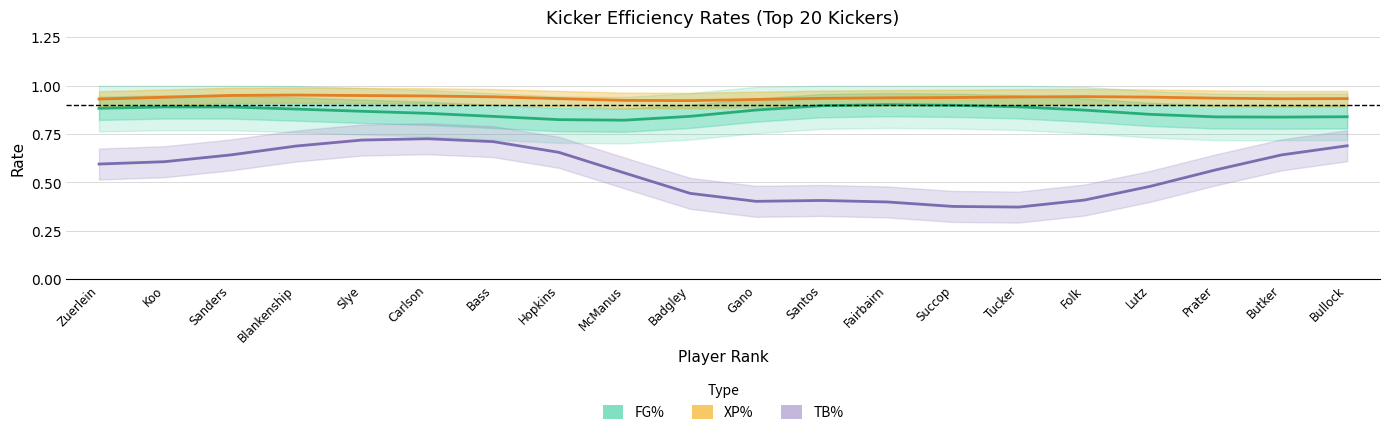

What position from the left is Hopkins?

8